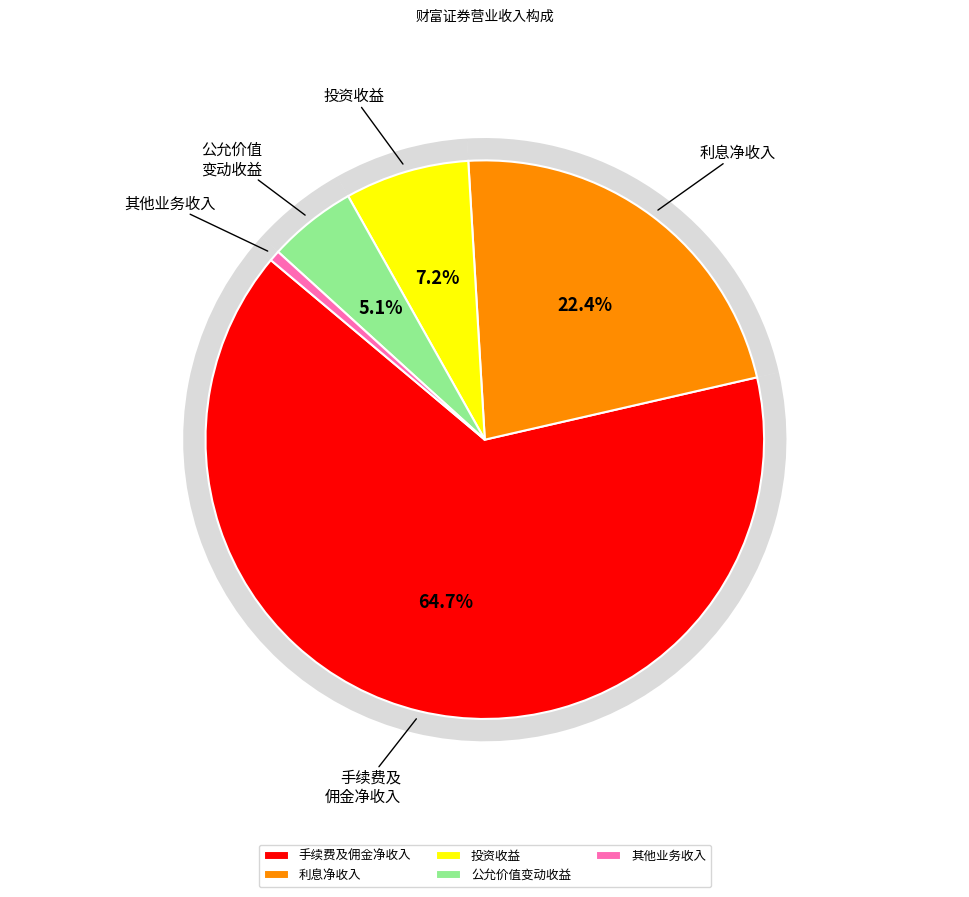

True or false: 手续费及佣金净收入 accounts for 76% of the total.

False